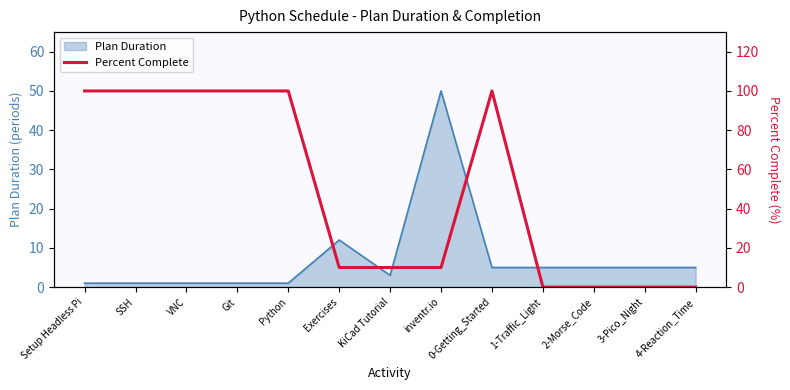

The chart shows a value of 0 at 3-Pico_Night. True or false?

True